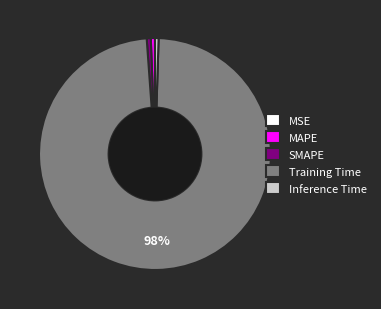

Does any single category account for the majority?

Yes